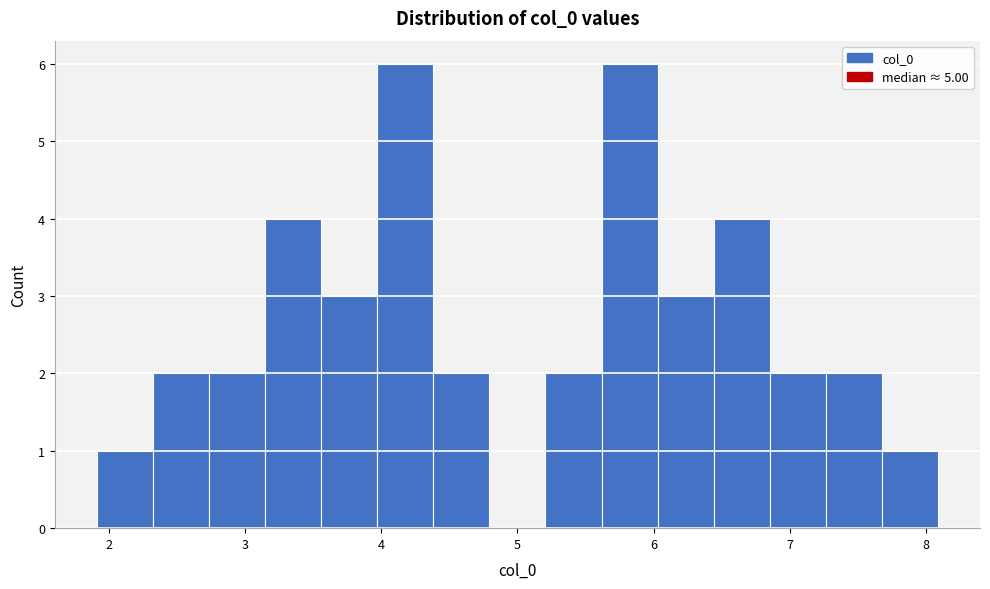

What is the height of the bar covering 6.4 to 6.9 on the x-axis? Neither the bar edges nor the heights are printed on the chart, so give them approximately, as read against the axes.

4